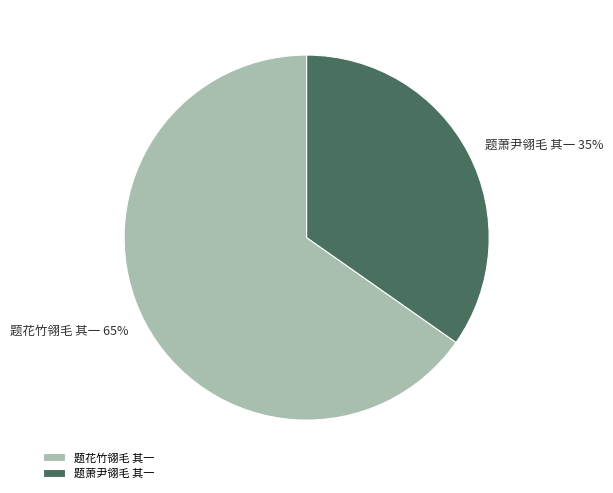

Does any single category account for the majority?

Yes